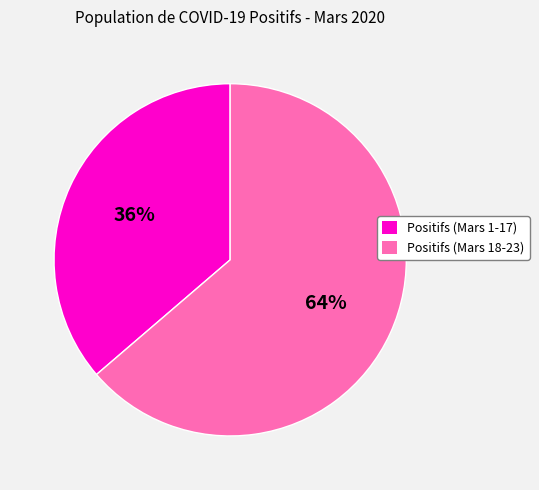

Does any single category account for the majority?

Yes